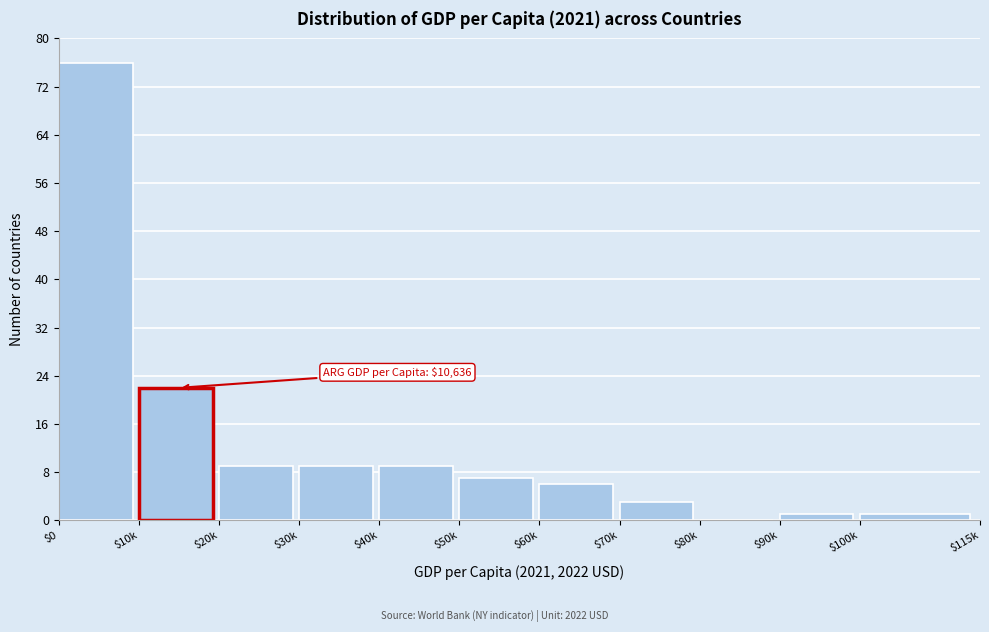

At which label is the value closest to 38?

$10k